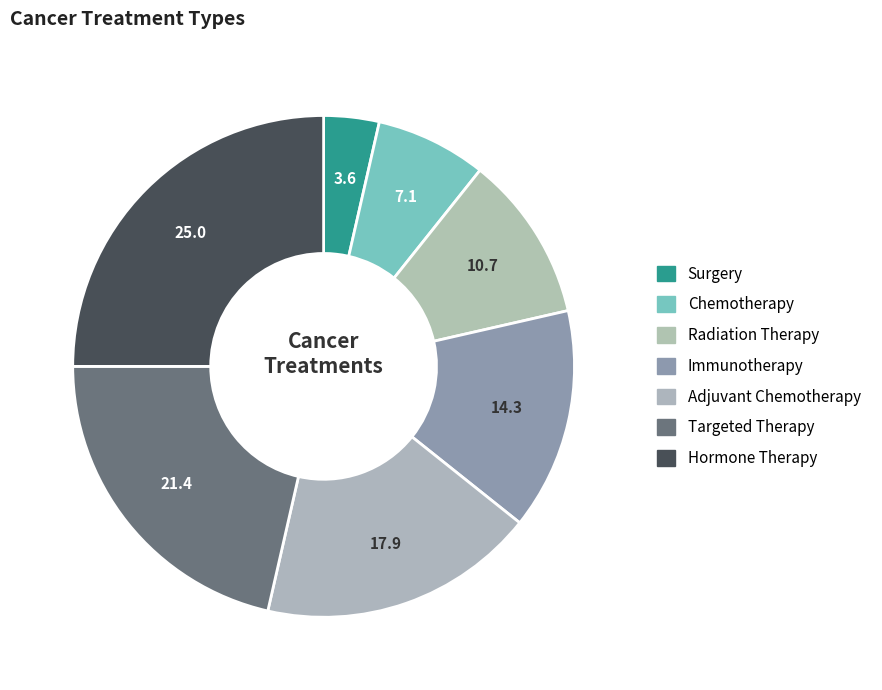

Rank the categories by value from highest to lowest.

Hormone Therapy, Targeted Therapy, Adjuvant Chemotherapy, Immunotherapy, Radiation Therapy, Chemotherapy, Surgery